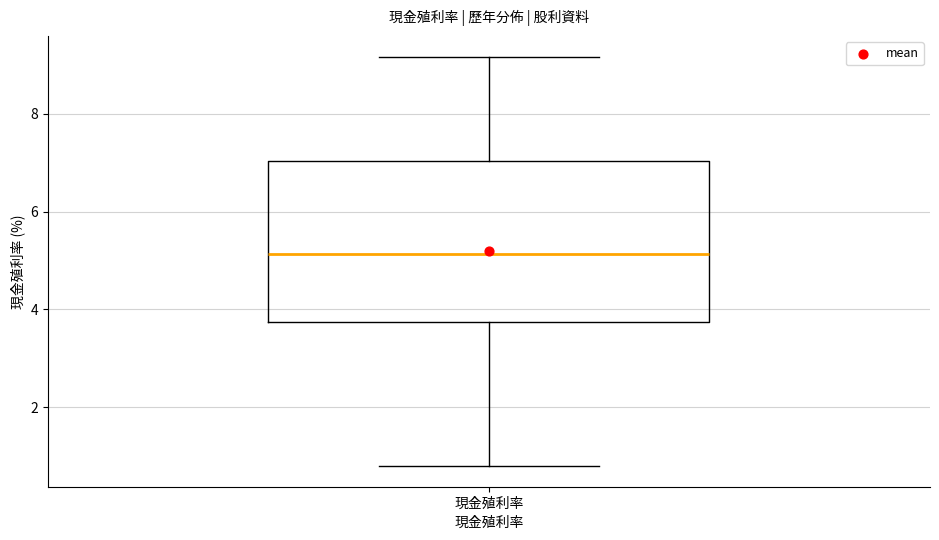

Where does the median line of the box for 現金殖利率 sit on the y-axis? The values are not printed on the chart, so give them approximately, as read against the axis.

5.2